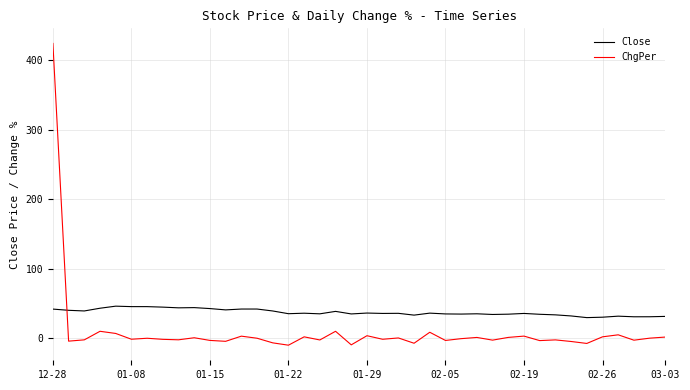

Which series has the largest total across all categories?

Close